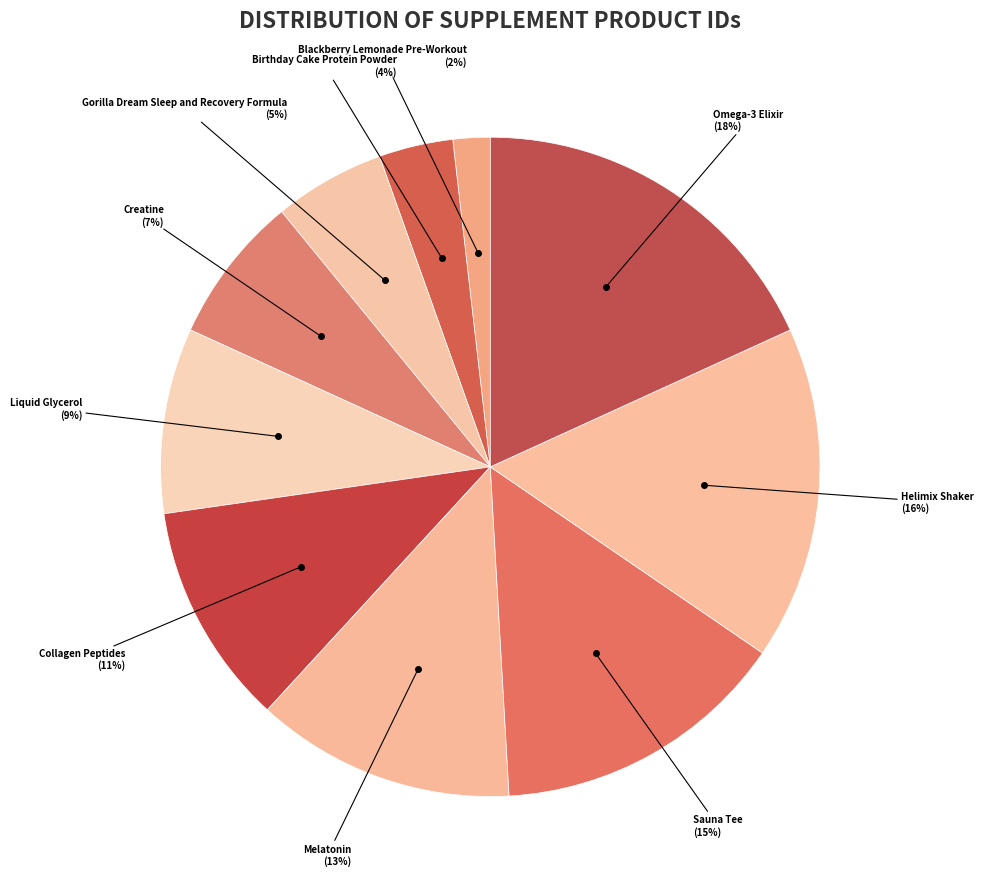

Which slice is the smallest?

Blackberry Lemonade Pre-Workout